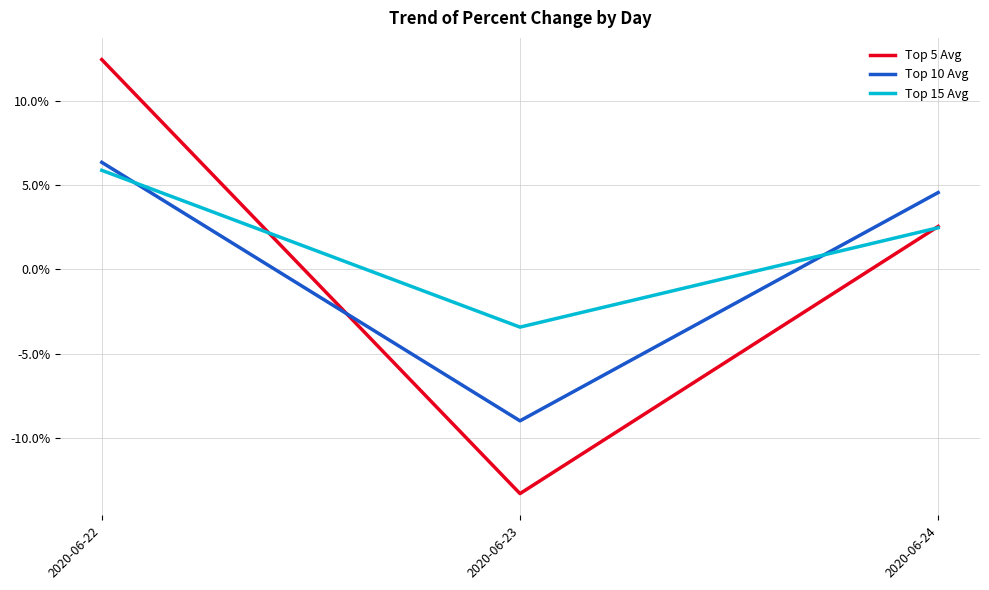

Does the chart have visible grid lines?

Yes